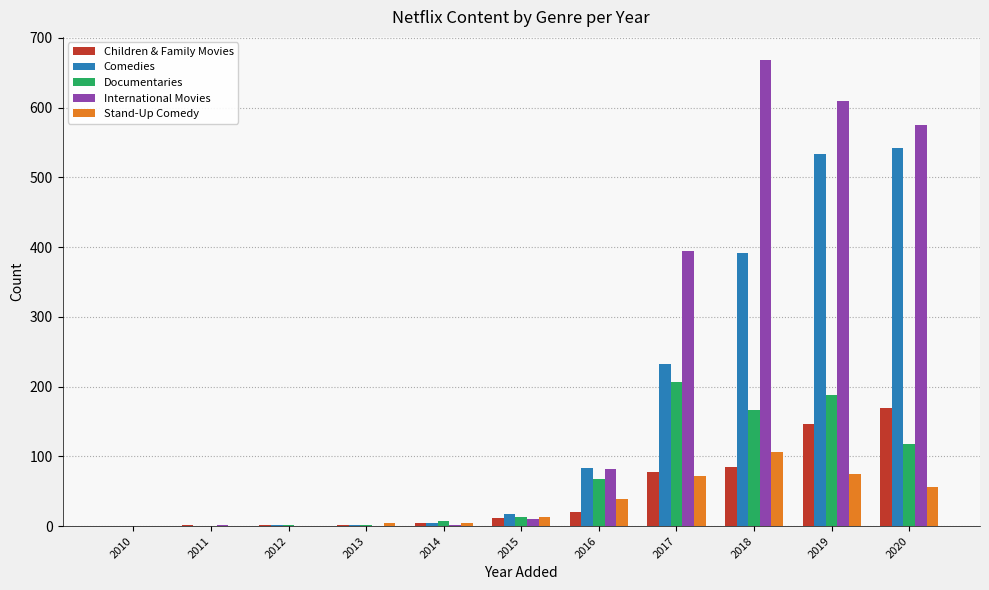

Is it true that Comedies equals 135 at 2019?

False